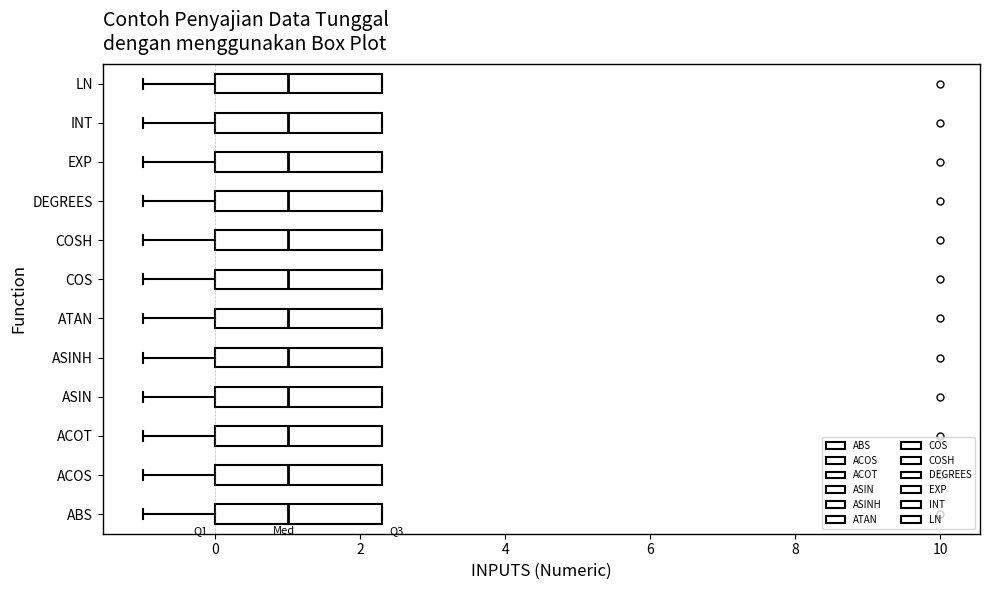

Where does the left whisker of the box for ACOT end on the x-axis? The values are not printed on the chart, so give them approximately, as read against the axis.

-1.0